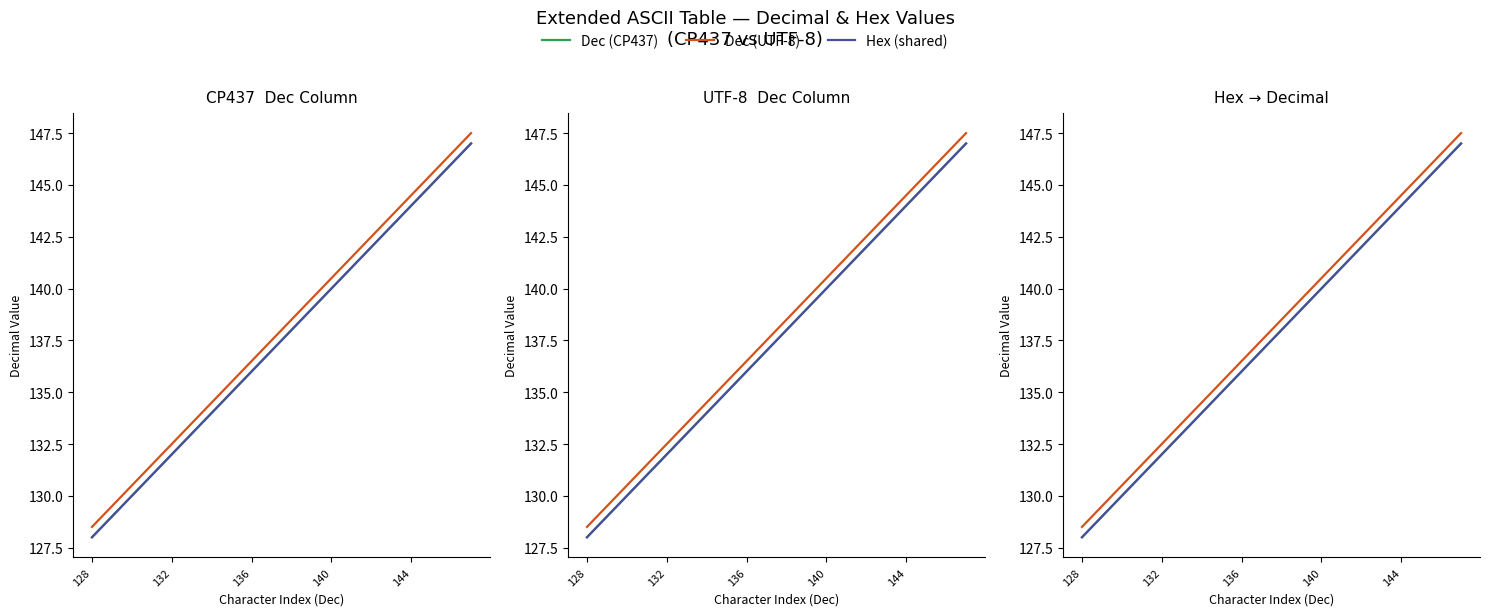

Which series has the widest spread of values?

Dec (CP437)